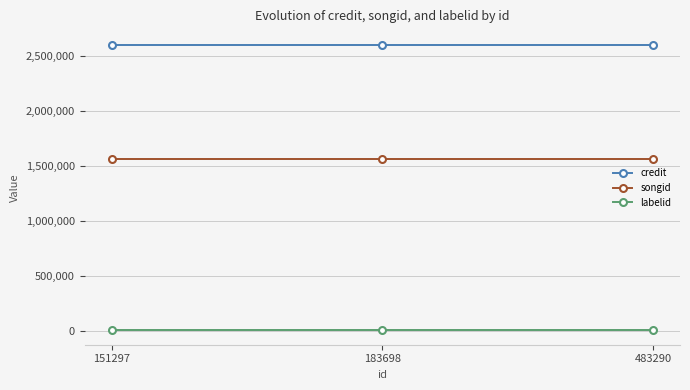

What is the value of the songid point at the 3rd from the left?

1559015